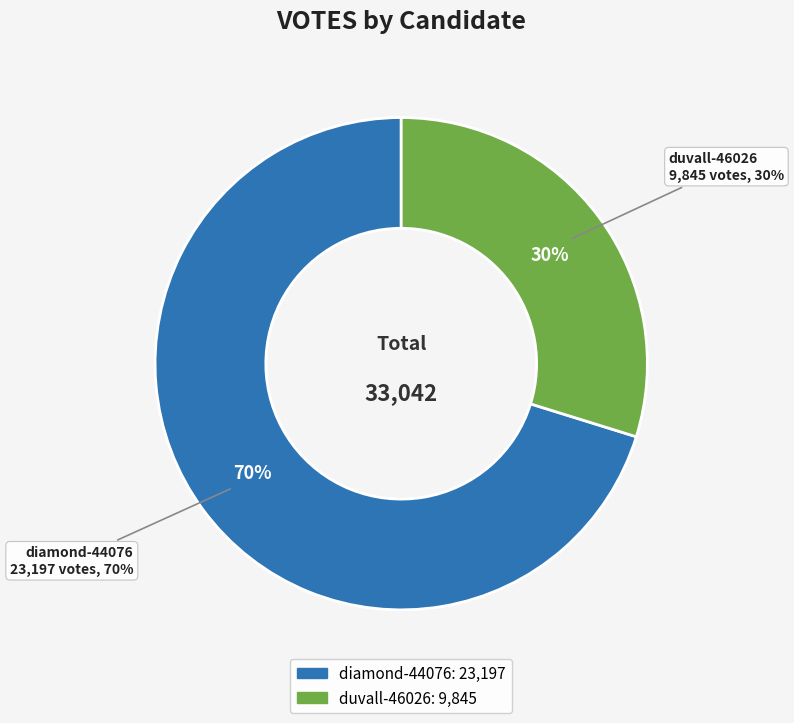

Count the number of slices in the pie.

2